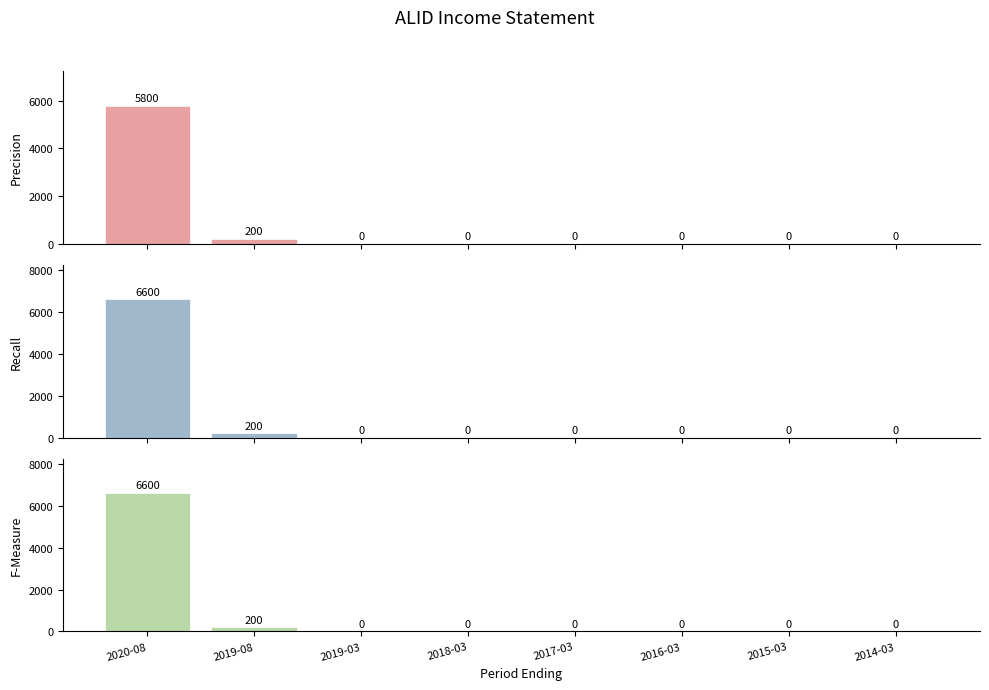

Rank the series by their maximum value, from lowest to highest.

Precision, Recall, F-Measure